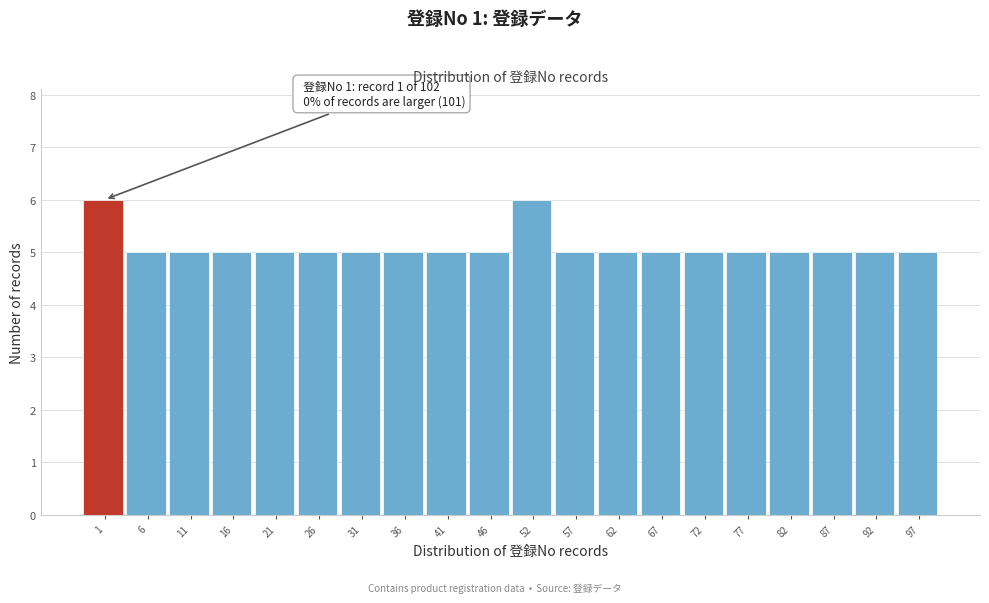

Reading left to right, list all the values displayed in this chart.

6	5	5	5	5	5	5	5	5	5	6	5	5	5	5	5	5	5	5	5